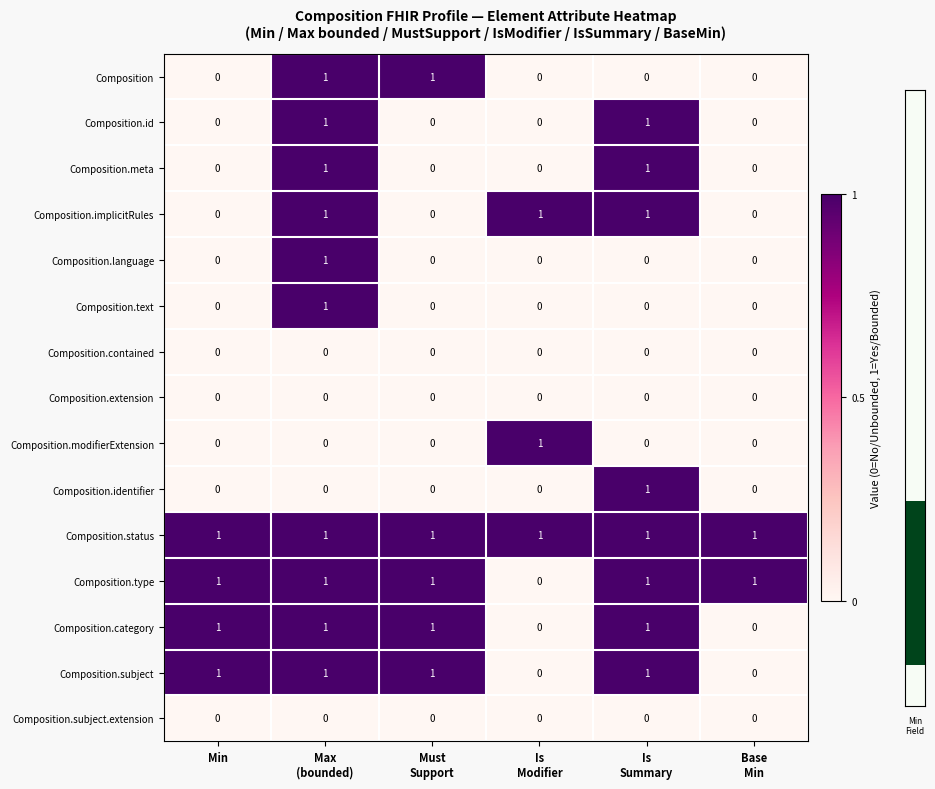

How many Composition.subject values are between 0 and 1?

6